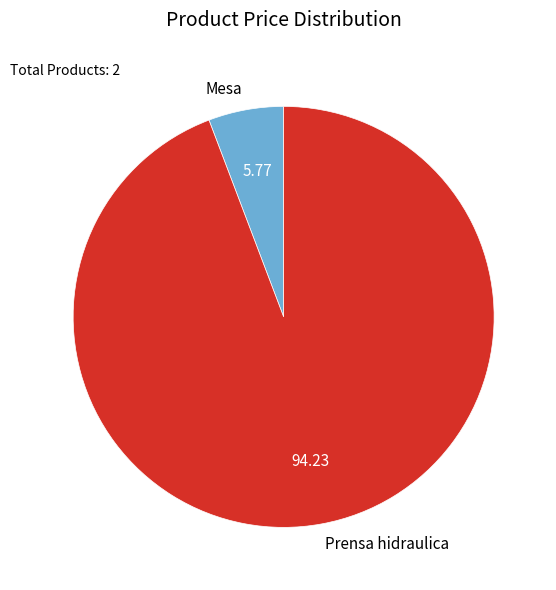

Which slice represents more than half of the pie?

Prensa hidraulica